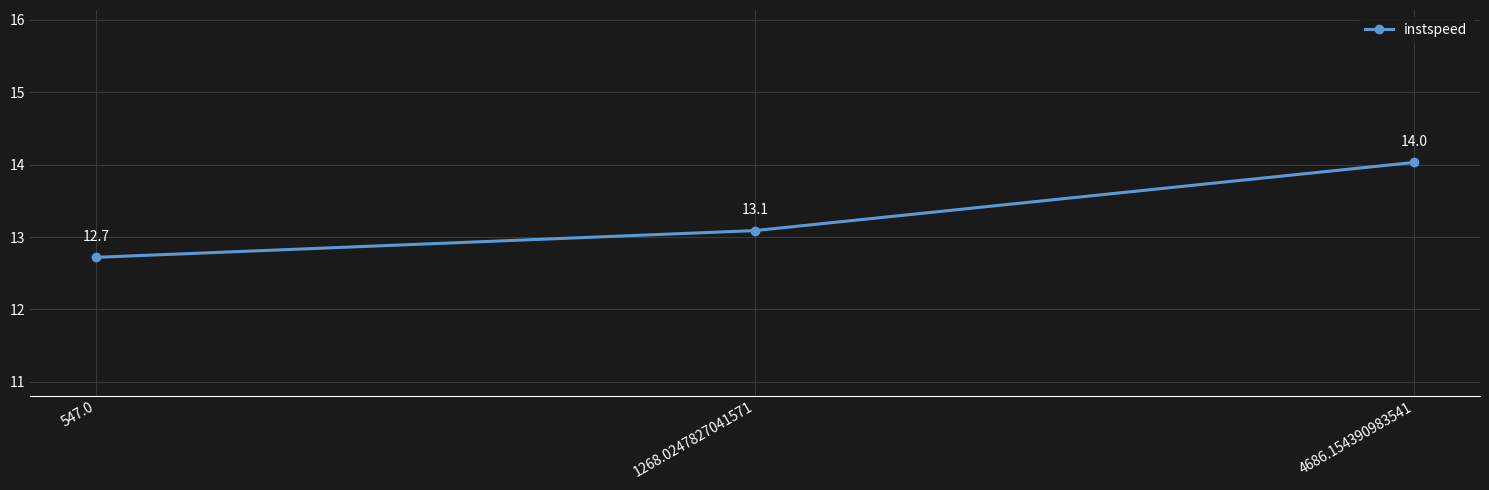

List the labels in order of value, smallest first.

547.0, 1268.0247827041571, 4686.154390983541